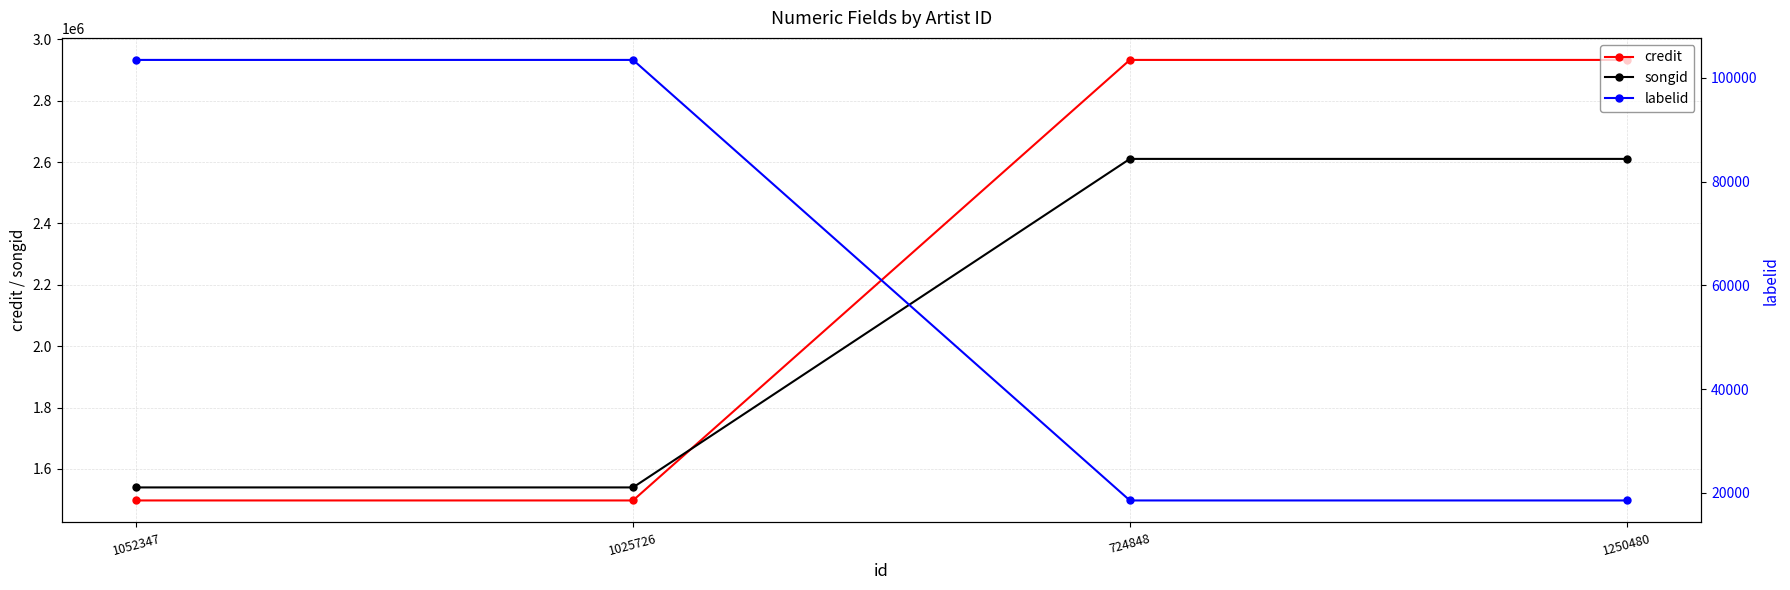

List the series in order of their peak value, highest first.

credit, songid, labelid